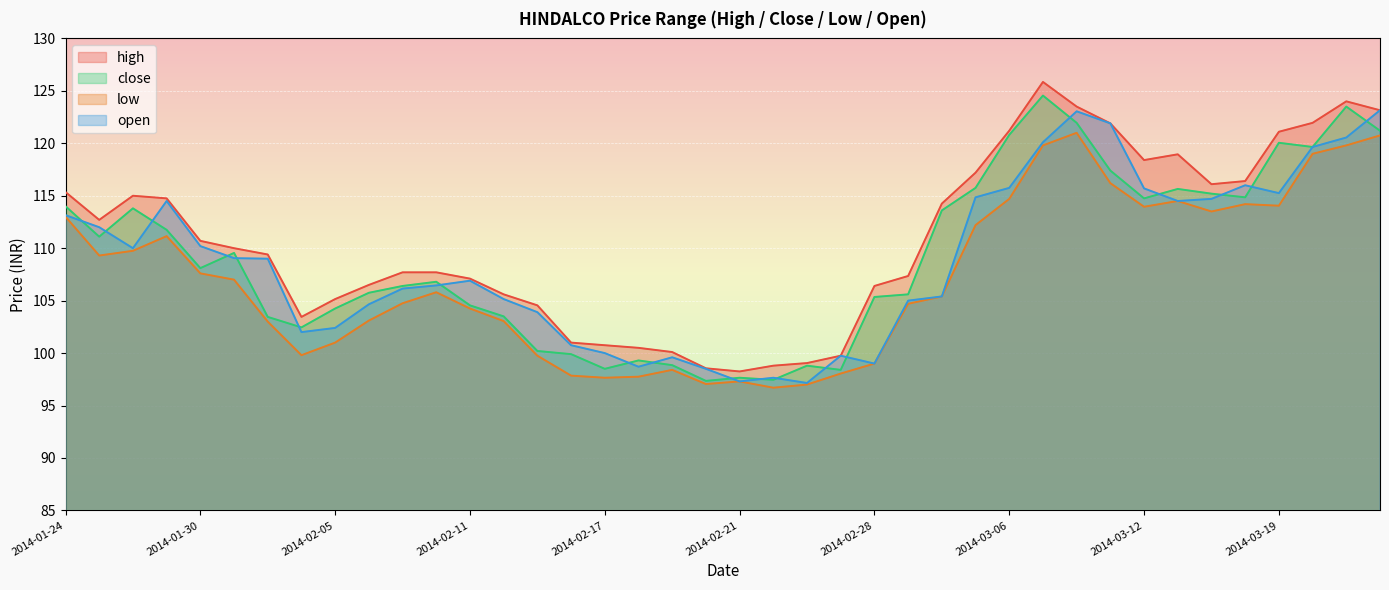

Reading left to right, list all the values displayed in this chart.

high: 2014-01-24=115.3	2014-01-27=112.7	2014-01-28=115.0	2014-01-29=114.8	2014-01-30=110.7	2014-01-31=110.0	2014-02-03=109.4	2014-02-04=103.5	2014-02-05=105.2	2014-02-06=106.5	2014-02-07=107.7	2014-02-10=107.7	2014-02-11=107.1	2014-02-12=105.6	2014-02-13=104.5	2014-02-14=101.0	2014-02-17=100.8	2014-02-18=100.5	2014-02-19=100.1	2014-02-20=98.5	2014-02-21=98.2	2014-02-24=98.8	2014-02-25=99.0	2014-02-26=99.8	2014-02-28=106.4	2014-03-03=107.3	2014-03-04=114.2	2014-03-05=117.2	2014-03-06=121.2	2014-03-07=125.8	2014-03-10=123.5	2014-03-11=121.9	2014-03-12=118.4	2014-03-13=119.0	2014-03-14=116.1	2014-03-18=116.4	2014-03-19=121.1	2014-03-20=122.0	2014-03-21=124.0	2014-03-22=123.2
close: 2014-01-24=114.0	2014-01-27=111.1	2014-01-28=113.8	2014-01-29=111.8	2014-01-30=108.1	2014-01-31=109.5	2014-02-03=103.5	2014-02-04=102.5	2014-02-05=104.2	2014-02-06=105.8	2014-02-07=106.4	2014-02-10=106.8	2014-02-11=104.5	2014-02-12=103.5	2014-02-13=100.2	2014-02-14=99.9	2014-02-17=98.5	2014-02-18=99.3	2014-02-19=98.8	2014-02-20=97.3	2014-02-21=97.7	2014-02-24=97.5	2014-02-25=98.8	2014-02-26=98.4	2014-02-28=105.3	2014-03-03=105.6	2014-03-04=113.6	2014-03-05=115.8	2014-03-06=120.8	2014-03-07=124.5	2014-03-10=122.0	2014-03-11=117.4	2014-03-12=114.8	2014-03-13=115.7	2014-03-14=115.2	2014-03-18=114.8	2014-03-19=120.0	2014-03-20=119.7	2014-03-21=123.5	2014-03-22=121.2
low: 2014-01-24=113.0	2014-01-27=109.3	2014-01-28=109.8	2014-01-29=111.2	2014-01-30=107.6	2014-01-31=107.0	2014-02-03=103.0	2014-02-04=99.8	2014-02-05=101.0	2014-02-06=103.1	2014-02-07=104.8	2014-02-10=105.8	2014-02-11=104.2	2014-02-12=103.0	2014-02-13=99.8	2014-02-14=97.8	2014-02-17=97.7	2014-02-18=97.8	2014-02-19=98.4	2014-02-20=97.0	2014-02-21=97.3	2014-02-24=96.7	2014-02-25=97.0	2014-02-26=98.0	2014-02-28=99.0	2014-03-03=104.7	2014-03-04=105.4	2014-03-05=112.2	2014-03-06=114.7	2014-03-07=119.8	2014-03-10=121.0	2014-03-11=116.2	2014-03-12=114.0	2014-03-13=114.5	2014-03-14=113.5	2014-03-18=114.2	2014-03-19=114.0	2014-03-20=119.0	2014-03-21=119.8	2014-03-22=120.8
open: 2014-01-24=113.2	2014-01-27=112.0	2014-01-28=110.0	2014-01-29=114.5	2014-01-30=110.2	2014-01-31=109.0	2014-02-03=109.0	2014-02-04=102.0	2014-02-05=102.4	2014-02-06=104.7	2014-02-07=106.2	2014-02-10=106.5	2014-02-11=106.9	2014-02-12=105.2	2014-02-13=103.9	2014-02-14=100.8	2014-02-17=100.0	2014-02-18=98.7	2014-02-19=99.6	2014-02-20=98.5	2014-02-21=97.3	2014-02-24=97.7	2014-02-25=97.2	2014-02-26=99.8	2014-02-28=99.0	2014-03-03=105.0	2014-03-04=105.4	2014-03-05=114.8	2014-03-06=115.8	2014-03-07=120.1	2014-03-10=123.0	2014-03-11=121.9	2014-03-12=115.7	2014-03-13=114.5	2014-03-14=114.7	2014-03-18=116.0	2014-03-19=115.2	2014-03-20=119.7	2014-03-21=120.5	2014-03-22=123.2